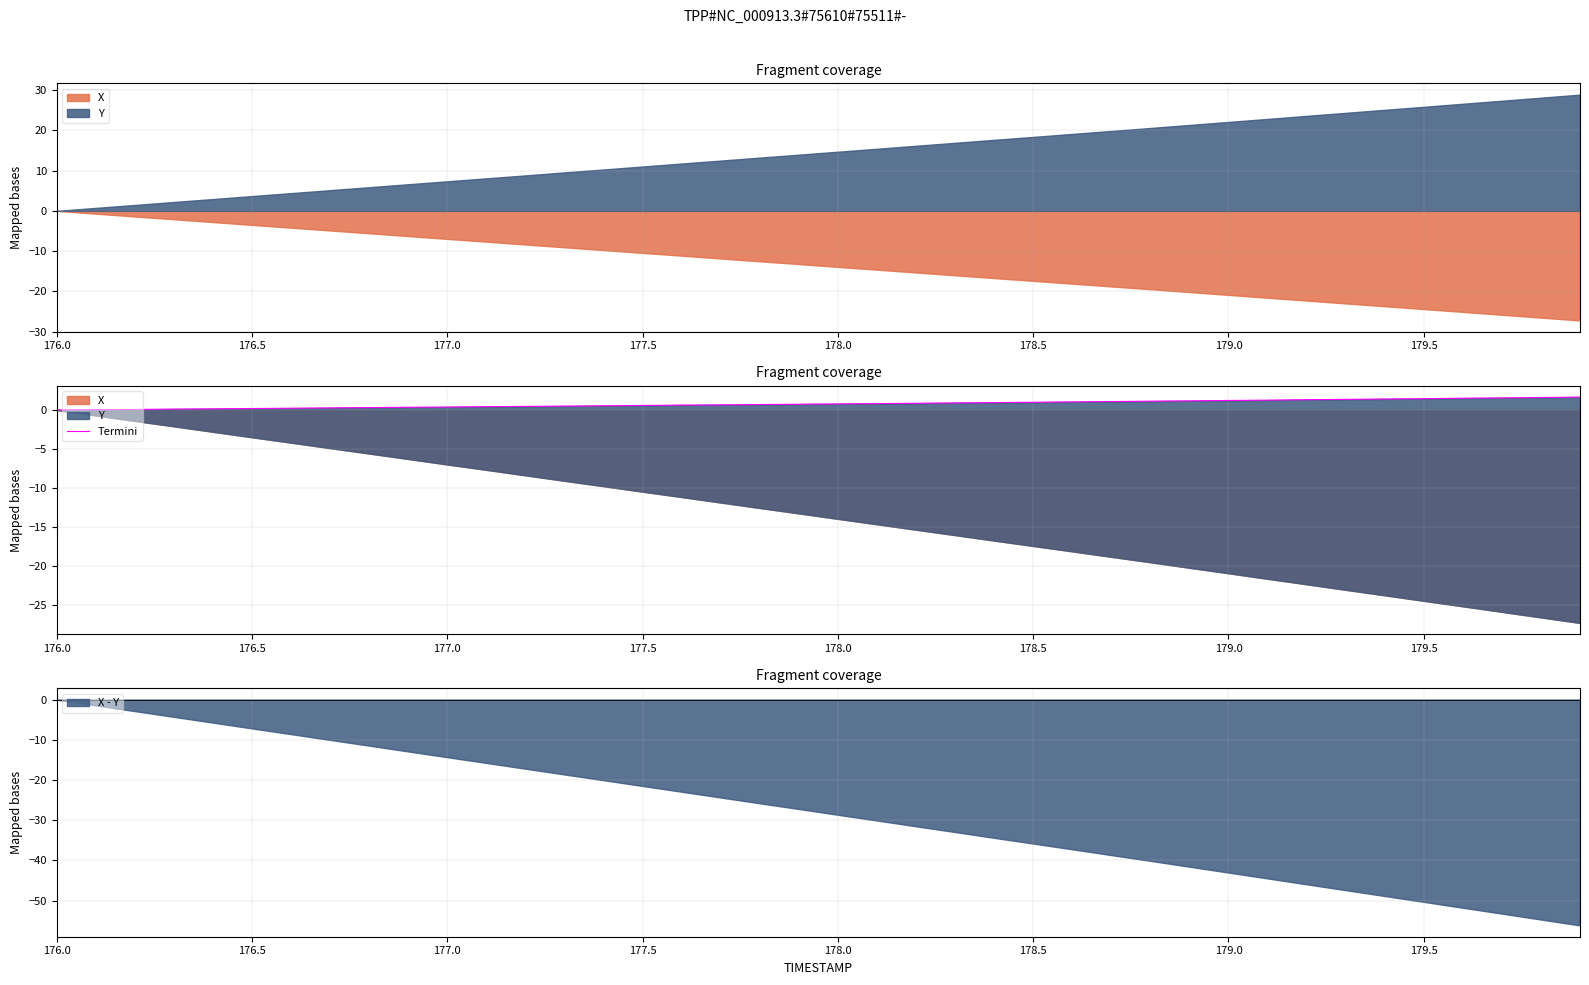

True or false: X - Y has a value of -5.7 at 177.5.

False